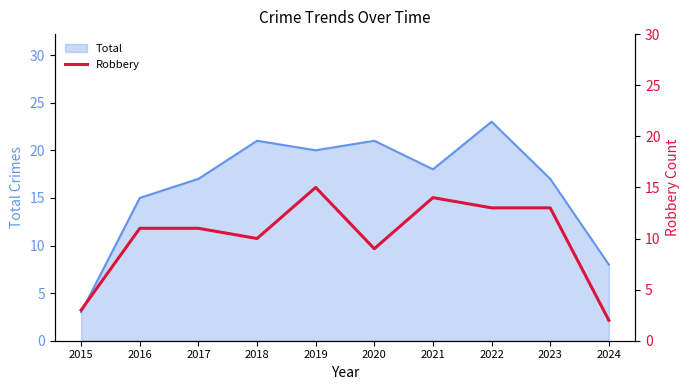

Which category has the lowest value in the Total series?

2015